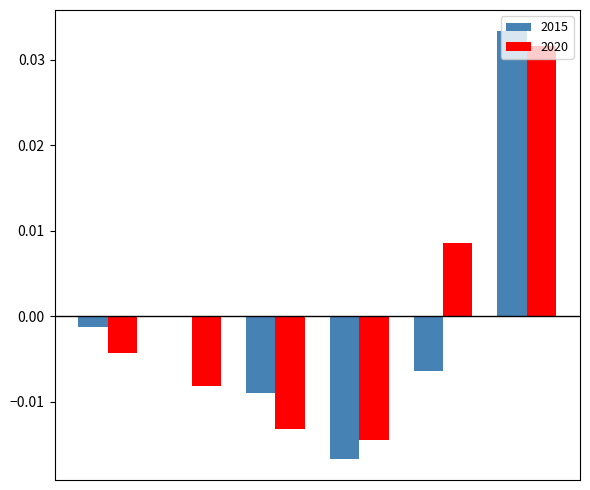

List the series in order of their overall mean, lowest first.

2020, 2015